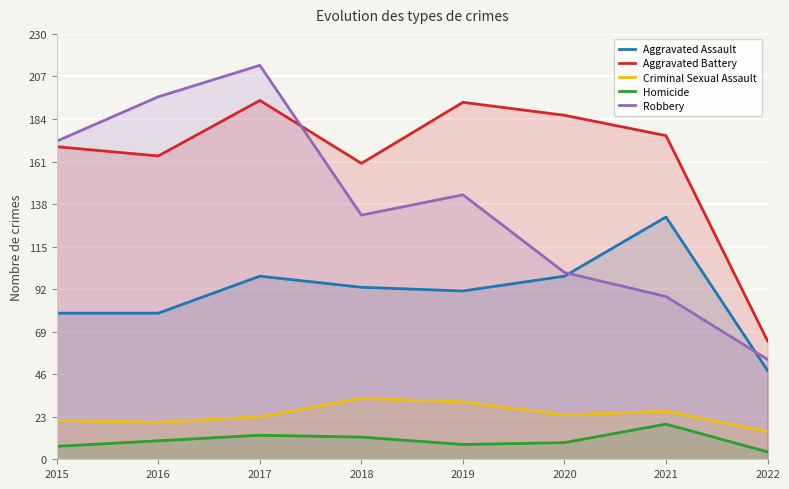

What is the sum of all Robbery values?

1099